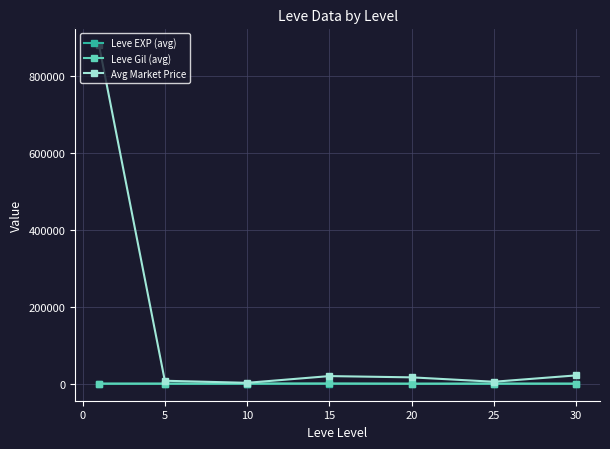

What is the value of the Avg Market Price point at the 4th from the left?

20029.5